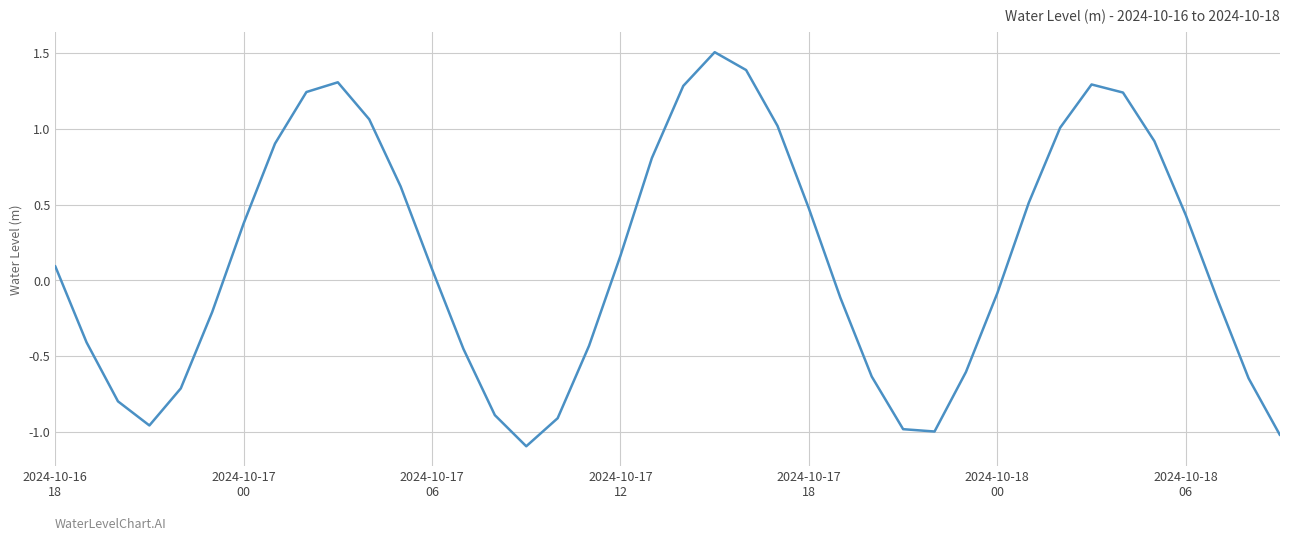

How many lines are shown in the chart?

1